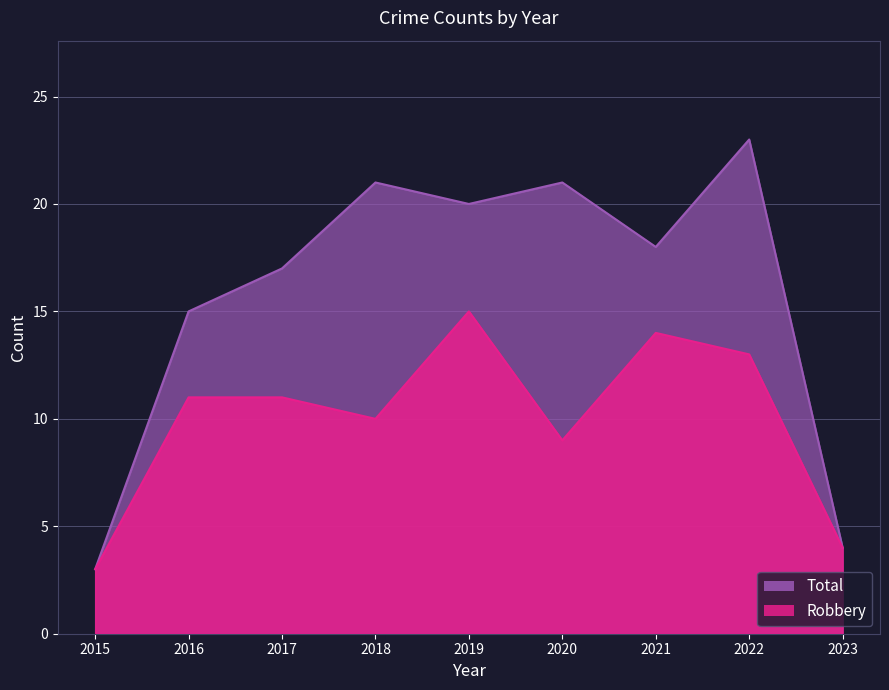

Reading left to right, list all the values displayed in this chart.

Robbery: 2015=3	2016=11	2017=11	2018=10	2019=15	2020=9	2021=14	2022=13	2023=4
Total: 2015=3	2016=15	2017=17	2018=21	2019=20	2020=21	2021=18	2022=23	2023=4